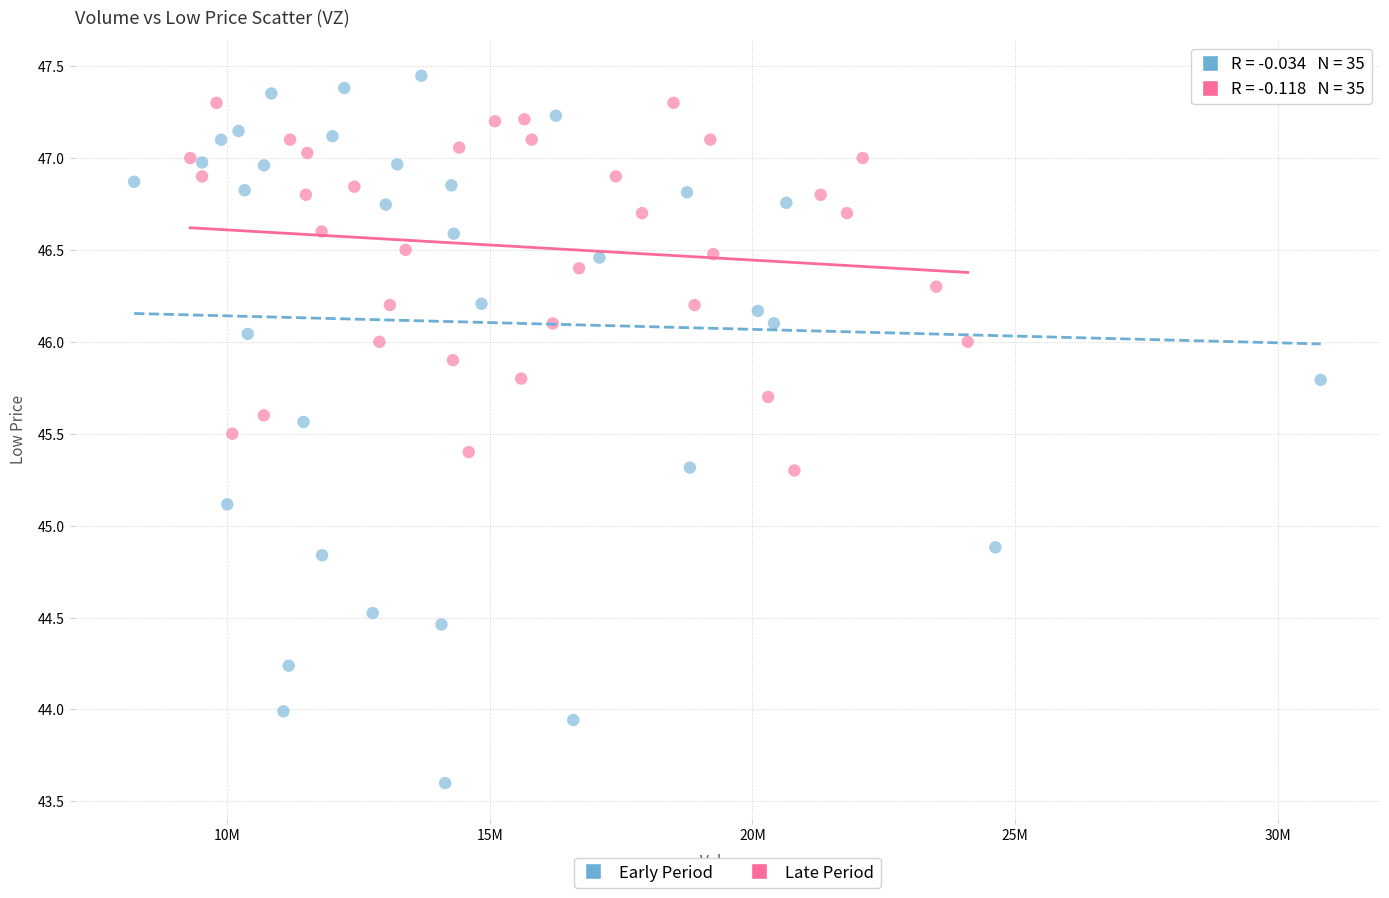

Which series has the widest spread of Y values?

Early Period